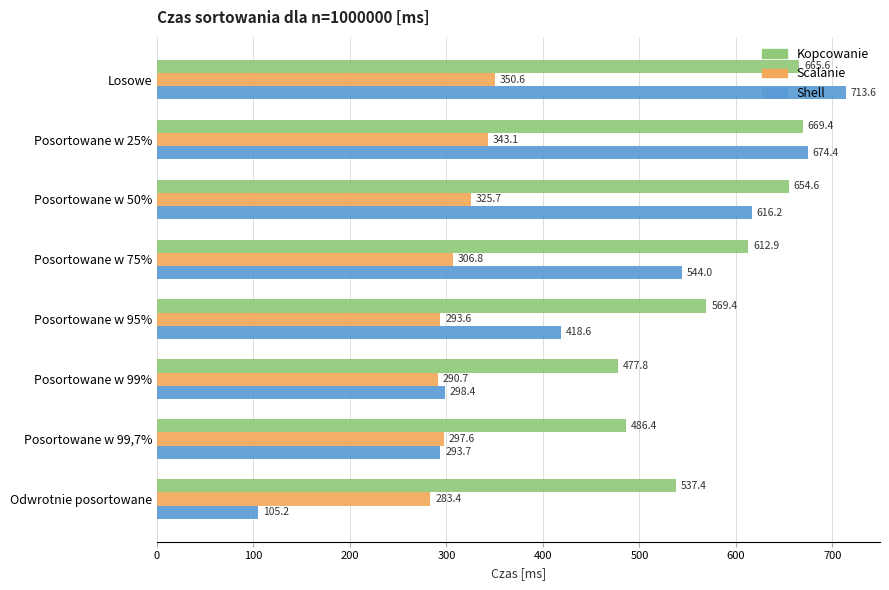

List the series in order of their overall mean, highest first.

Kopcowanie, Shell, Scalanie